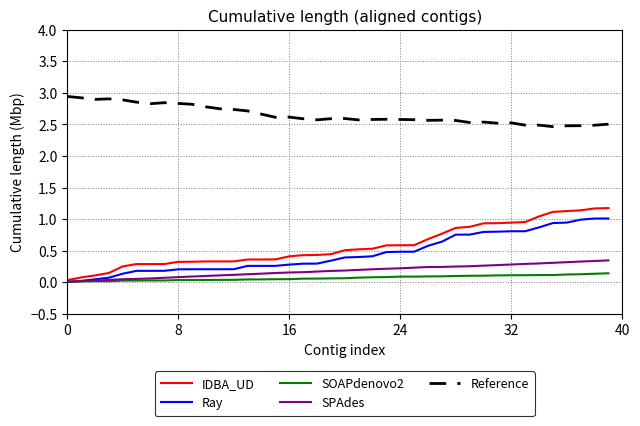

True or false: Reference and Ray intersect in this chart.

False